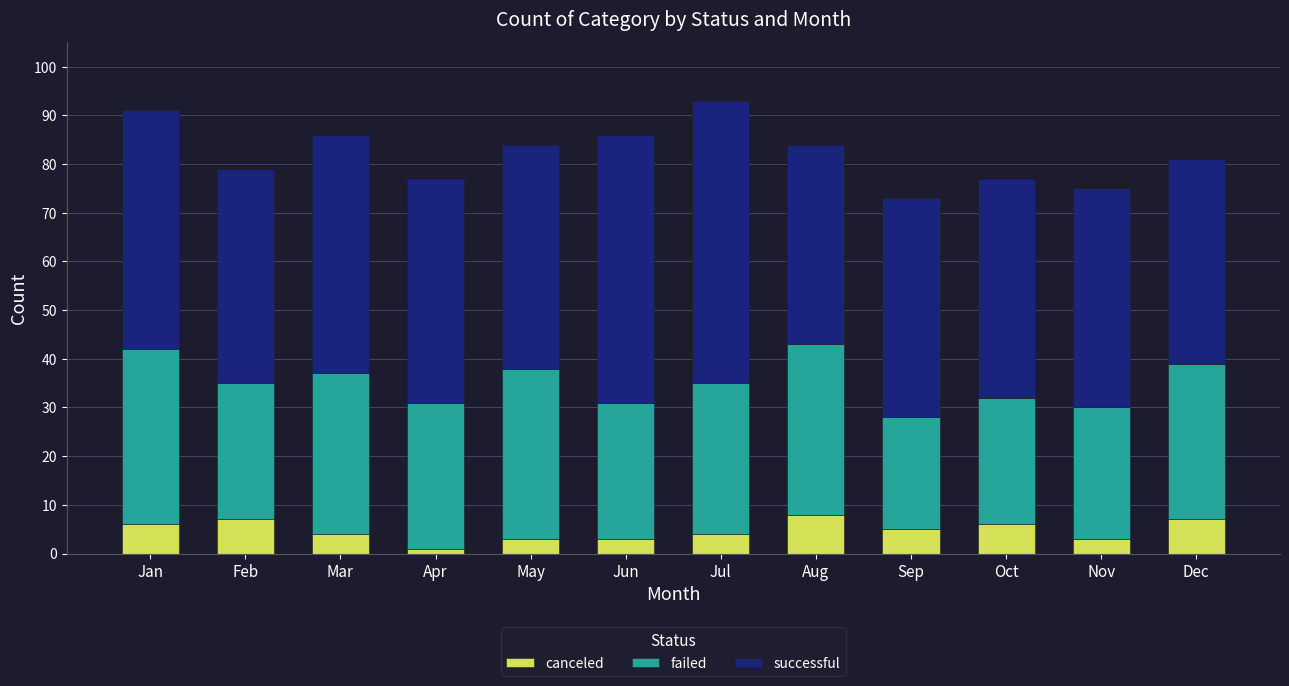

How many categories are shown in the chart?

12